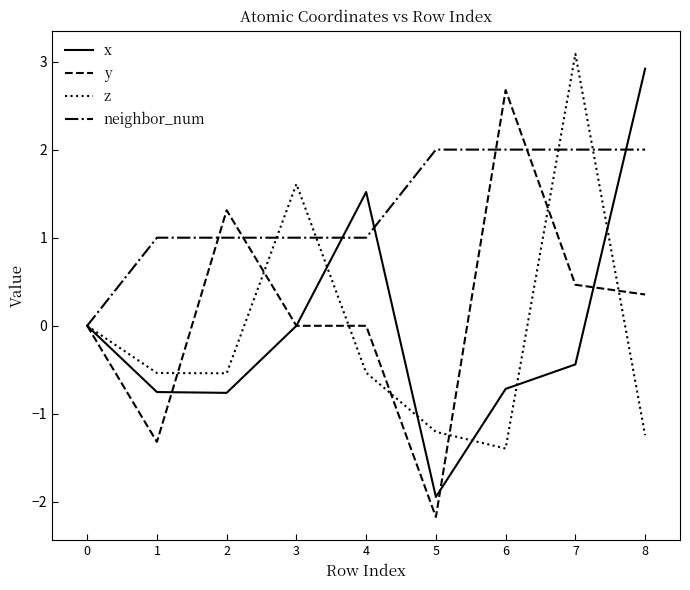

What is the maximum value shown in the chart?

3.1